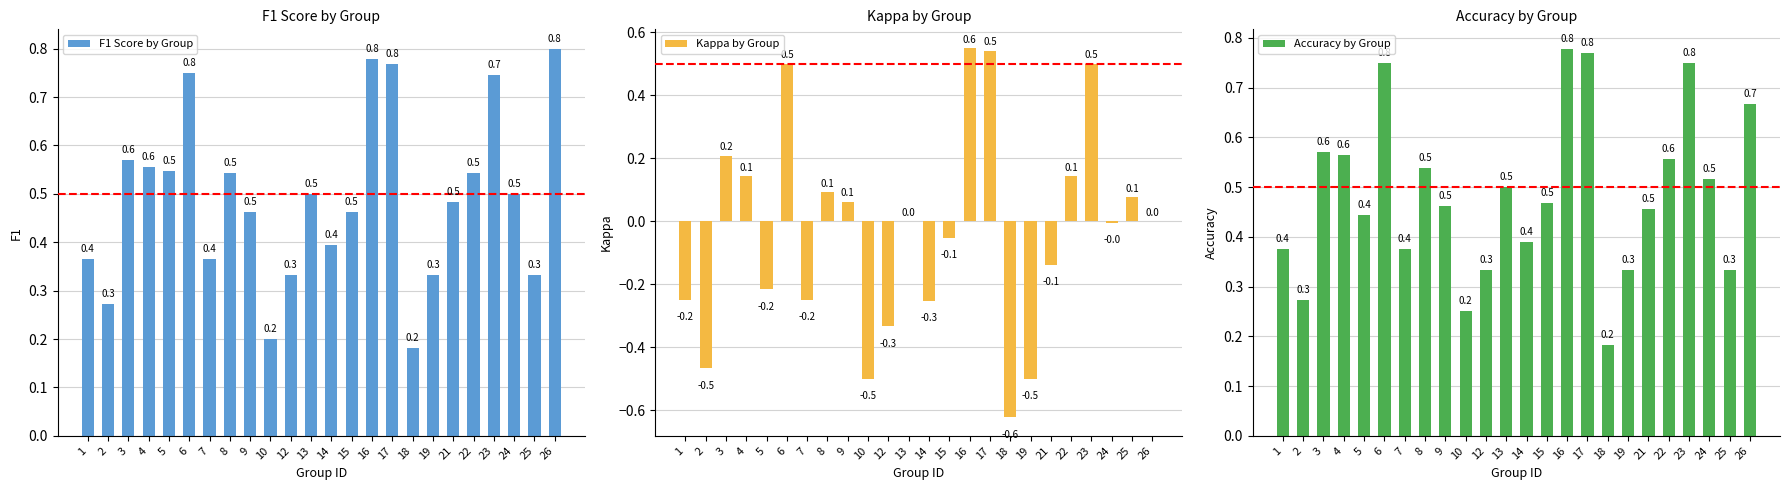

At which category does the chart reach its minimum across all series?

18